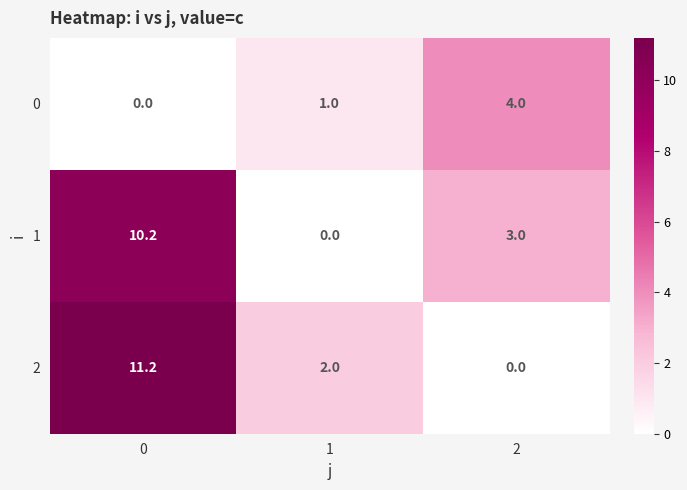

True or false: 1 has a value of 1.0 at 2.

False